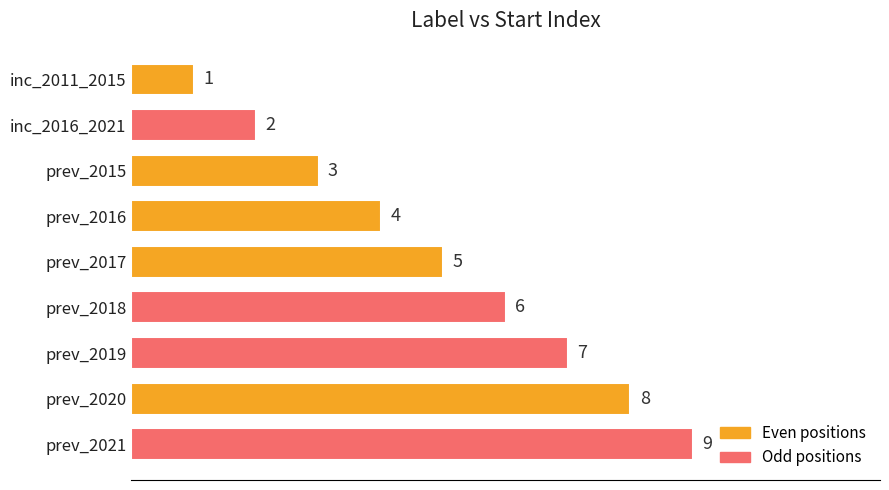

Is it true that the value at prev_2020 is 2?

False